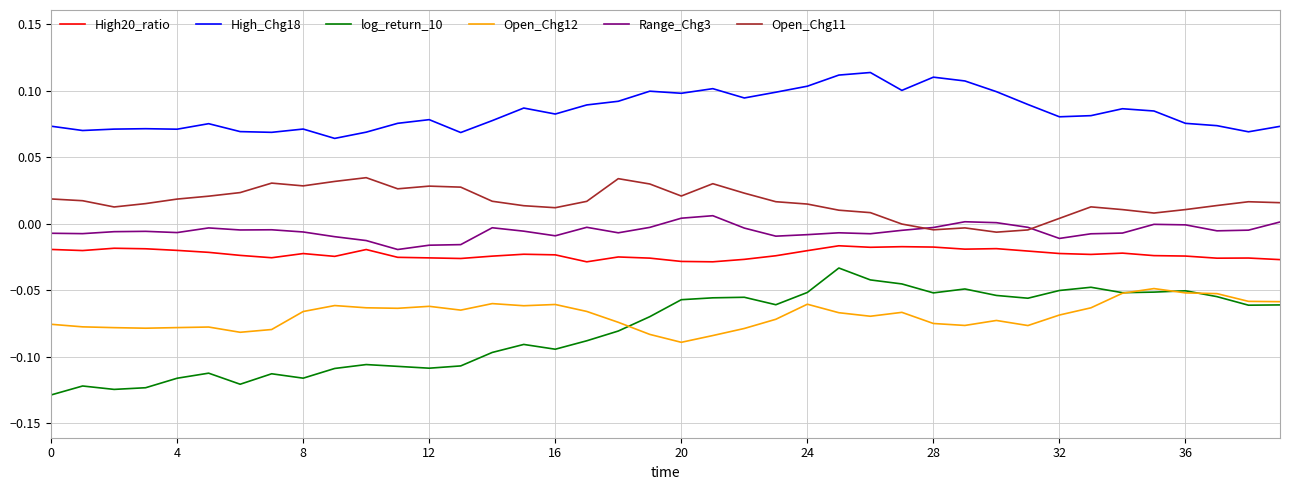

Which series has the widest spread of values?

log_return_10